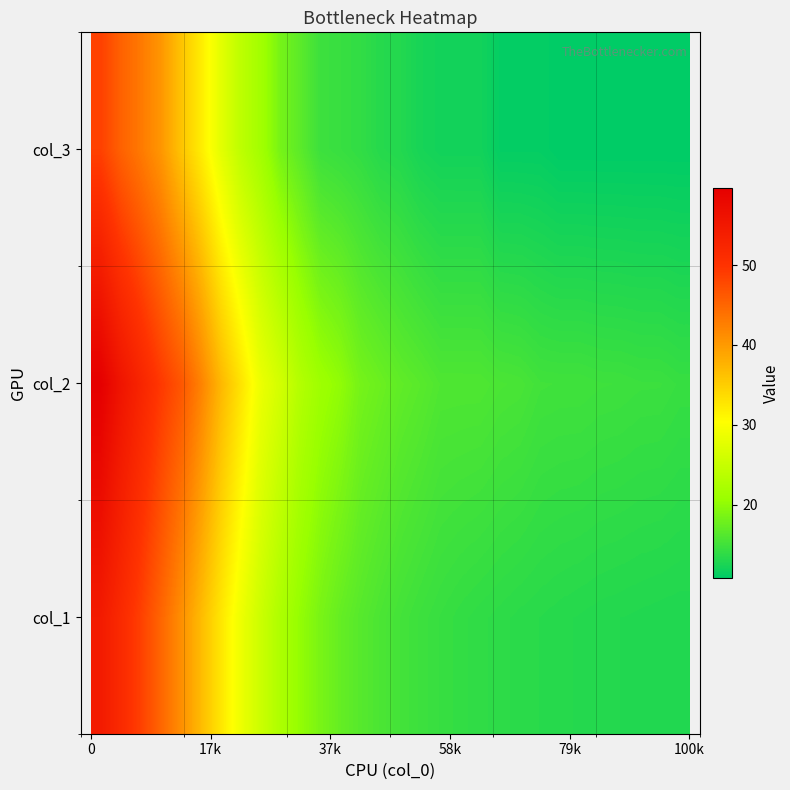

Reading left to right, transcribe all the data shown in this chart.

col_1: 54.5	51.6	48.6	45.1	41.2	36.9	32.8	28.8	25.4	22.5	20.3	18.6	17.3	16.4	15.7	15.2	14.7	14.4	14.1	13.9	13.7	13.6	13.5	13.3	13.2	13.1	13.1	13.0	13.0	12.9
col_2: 59.7	55.8	52.7	49.4	46.7	42.4	37.3	33.1	28.6	26.1	23.1	21.1	20.1	18.4	17.7	17.0	16.5	15.9	15.9	15.9	15.6	15.5	15.0	15.0	15.0	14.8	14.8	14.7	14.6	14.4
col_3: 48.6	45.5	43.1	40.4	36.2	32.2	27.8	24.1	21.6	18.4	16.7	14.8	14.4	14.0	13.3	13.1	12.4	12.0	12.0	12.0	11.1	11.1	11.1	10.8	10.8	10.8	10.8	10.8	10.8	10.8